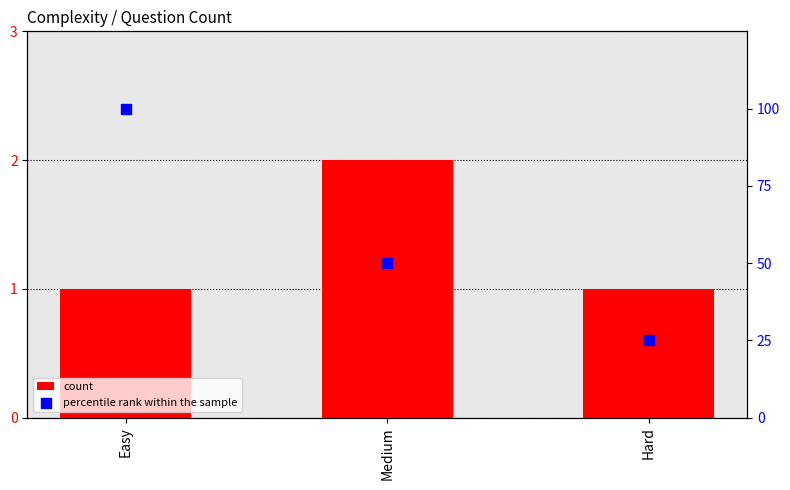

What are all the series names shown in the legend?

count, percentile rank within the sample